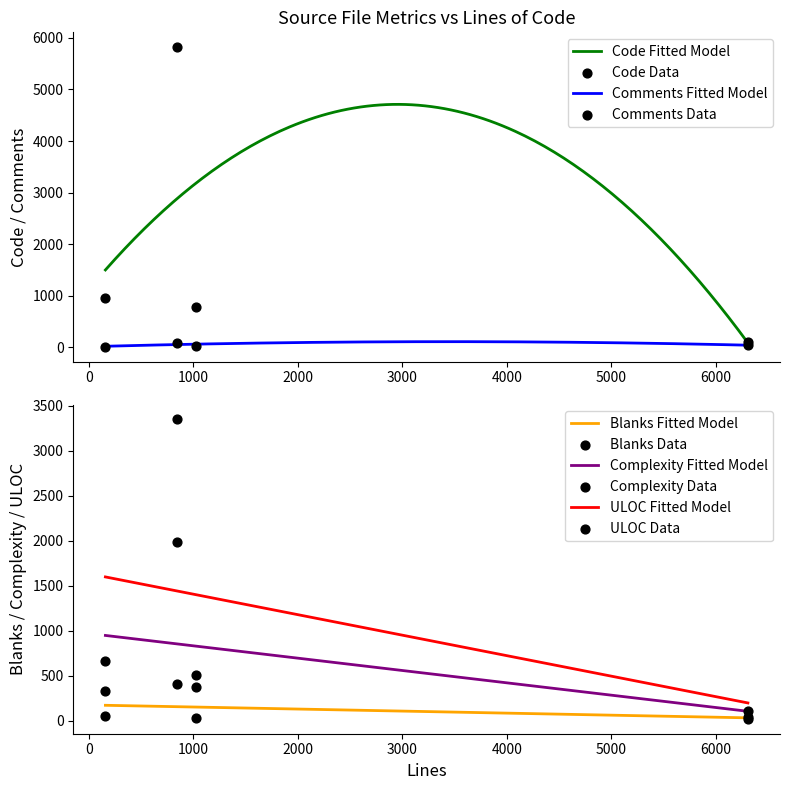

At how many categories does at least one series exceed 489?

3